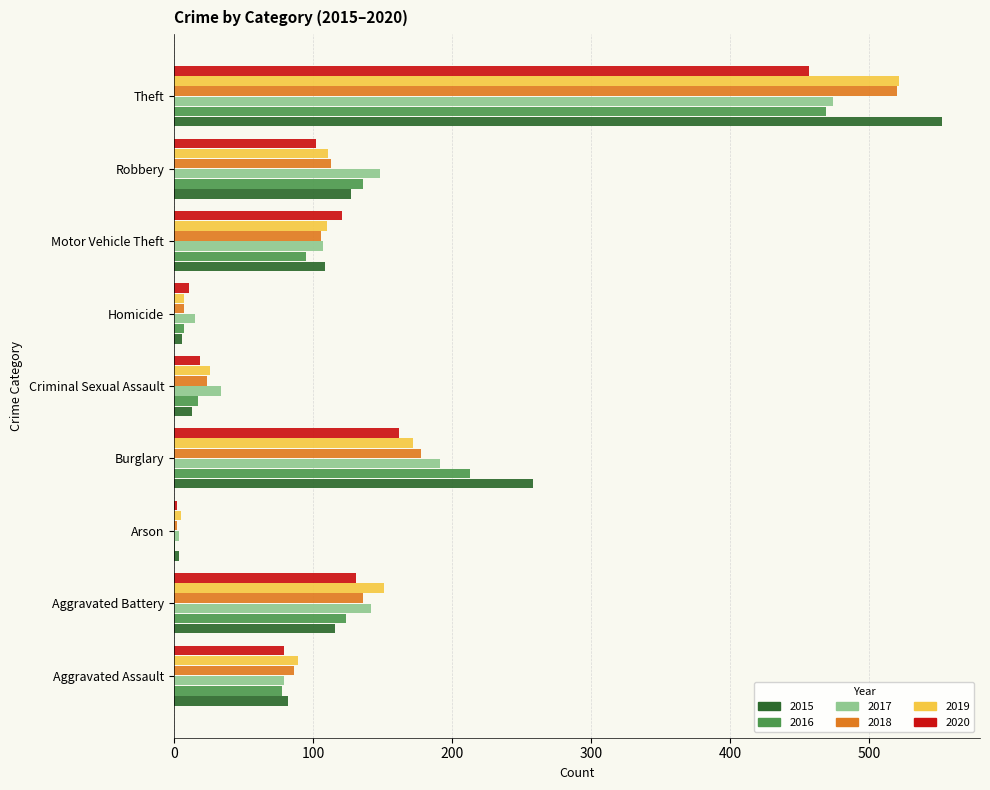

True or false: 2017 has a value of 191 at Burglary.

True